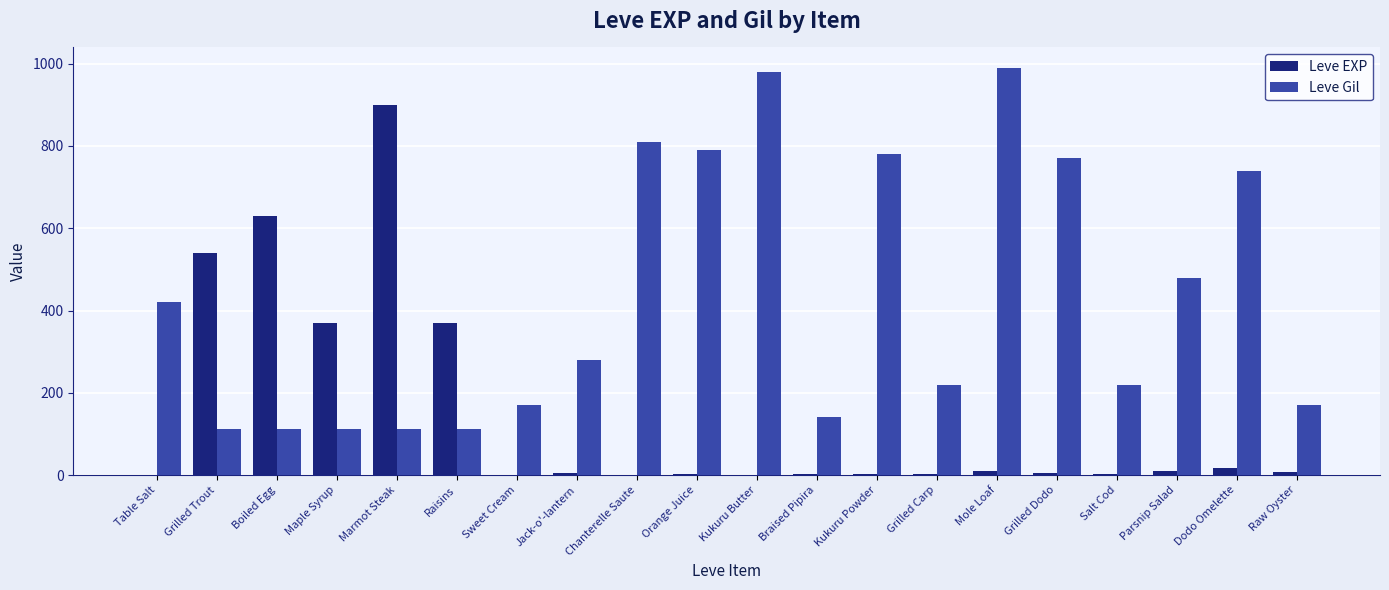

Is it true that Leve Gil equals 112 at Boiled Egg?

True